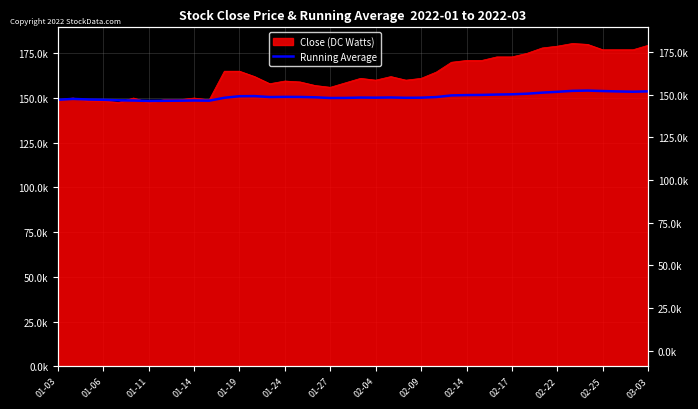

What is the ratio of the value at 02-14 to the value at 02-25?

1.0